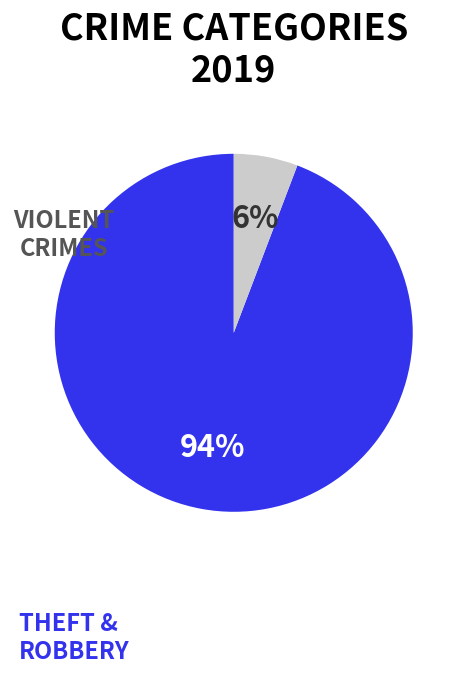

To the nearest percent, what is the combined percentage of VIOLENT CRIMES and THEFT & ROBBERY?

100%